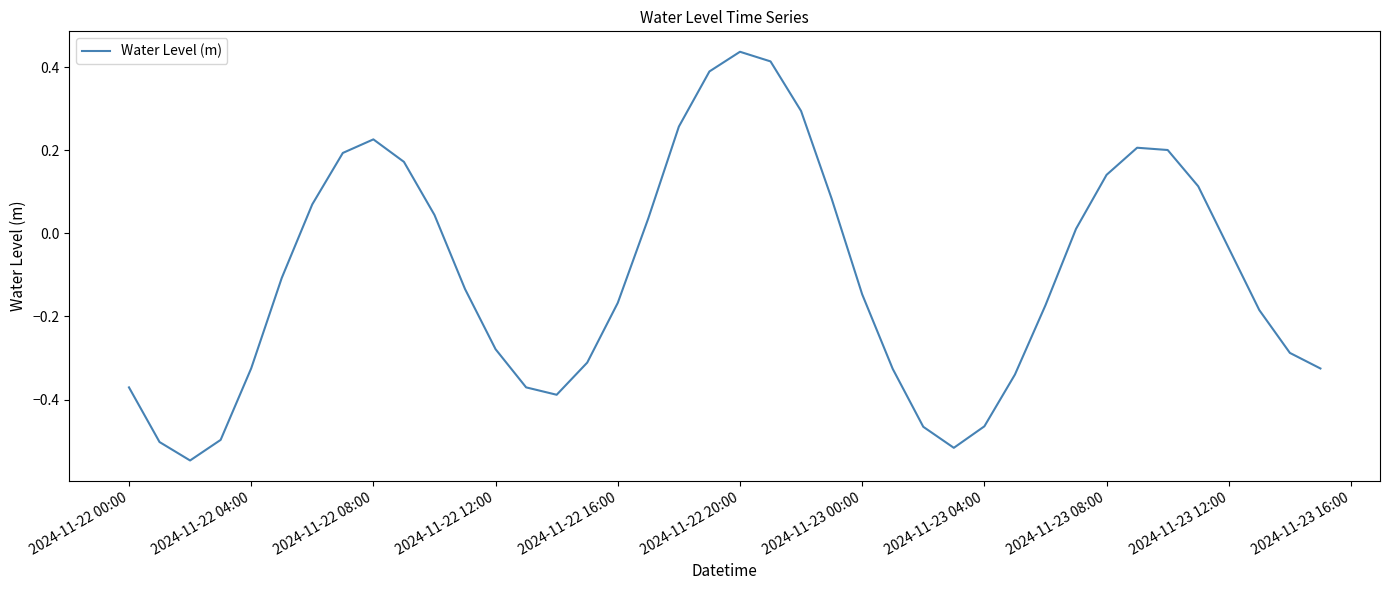

How many positive values are there?

17